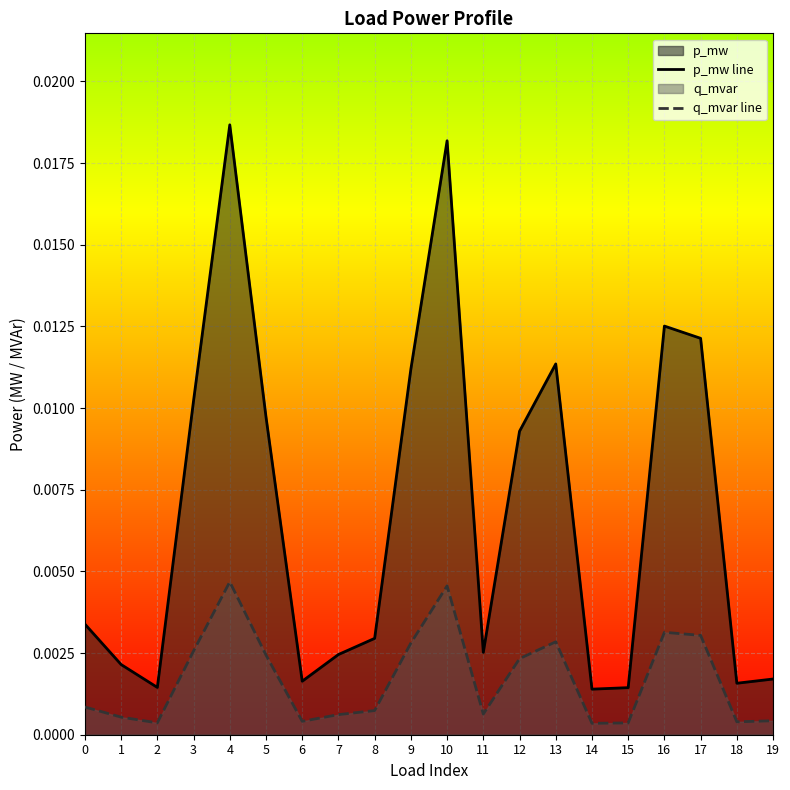

In p_mw line, how many points are higher than both neighbors (excluding endpoints)?

4